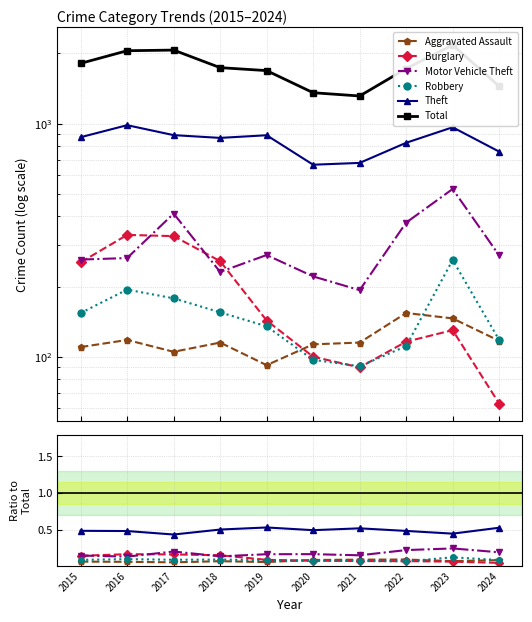

Where is Robbery nearest to the value 0?

2022